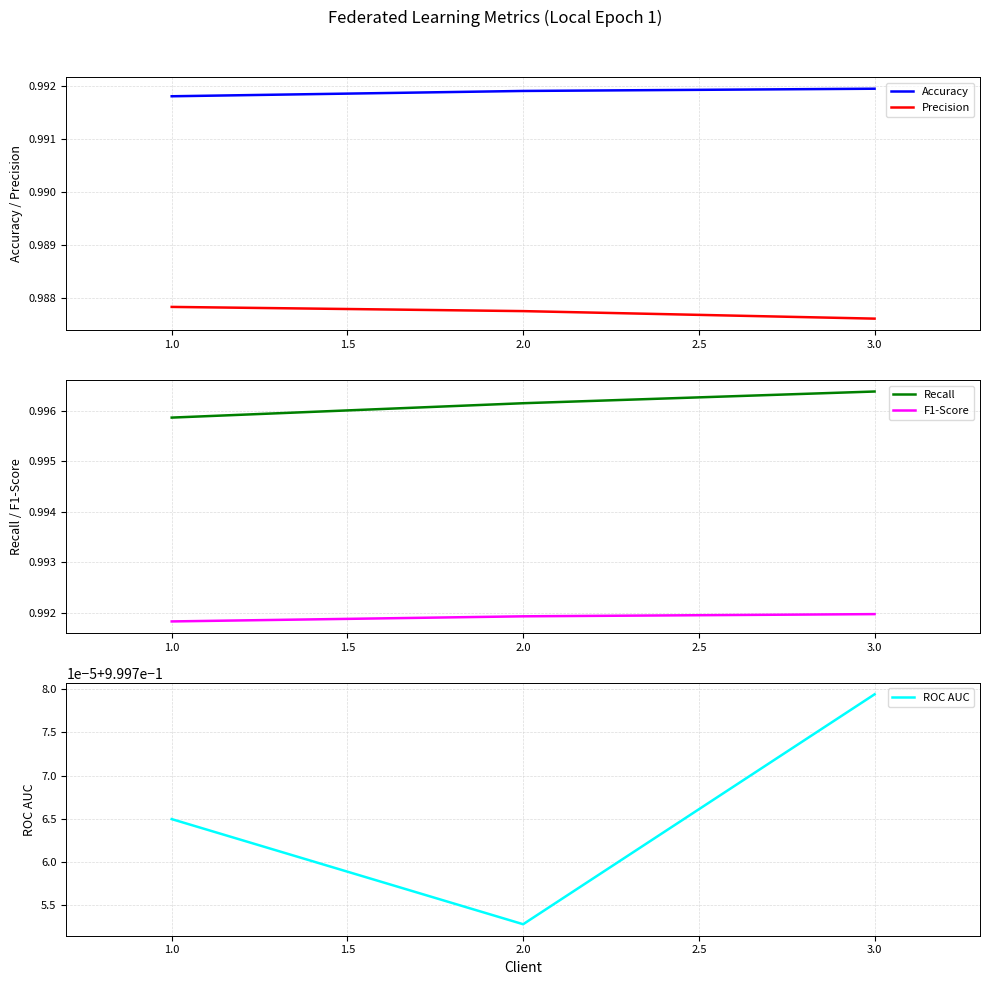

Where is Precision nearest to the value 0?

3.0